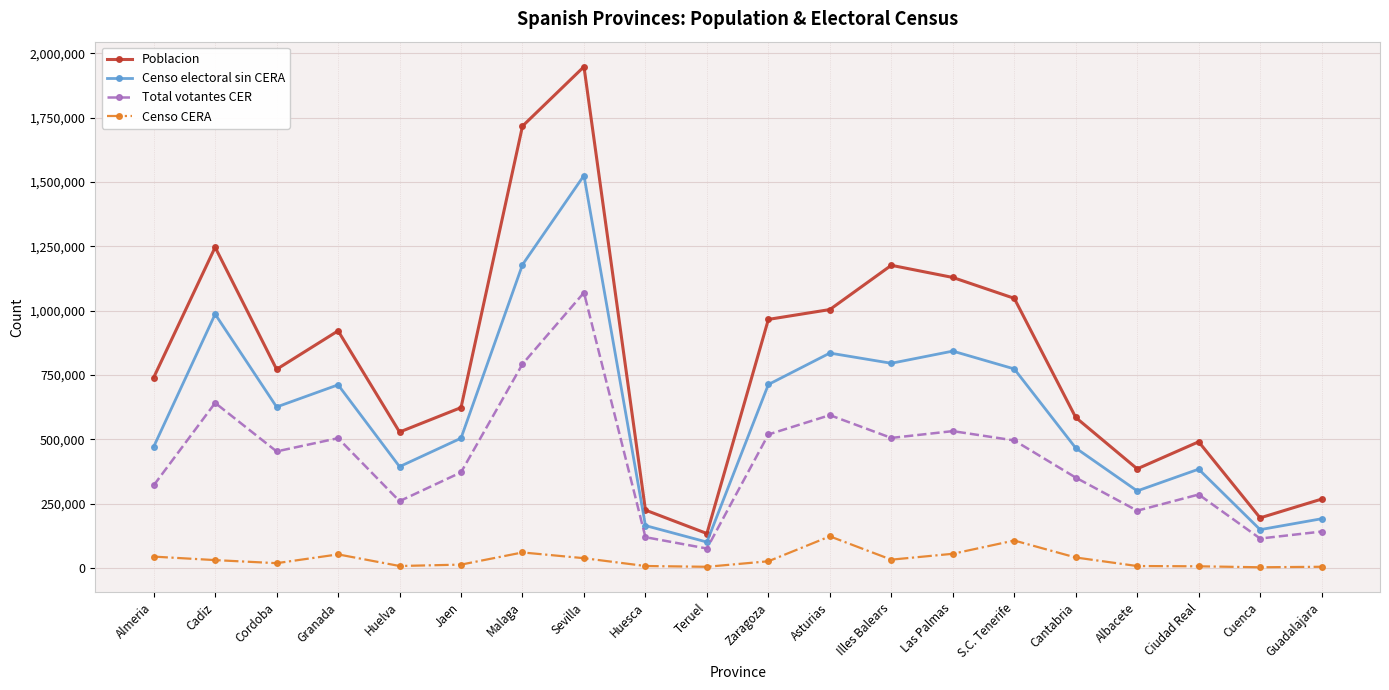

Is the value of Censo electoral sin CERA at Guadalajara greater than the value of Total votantes CER at Guadalajara?

Yes